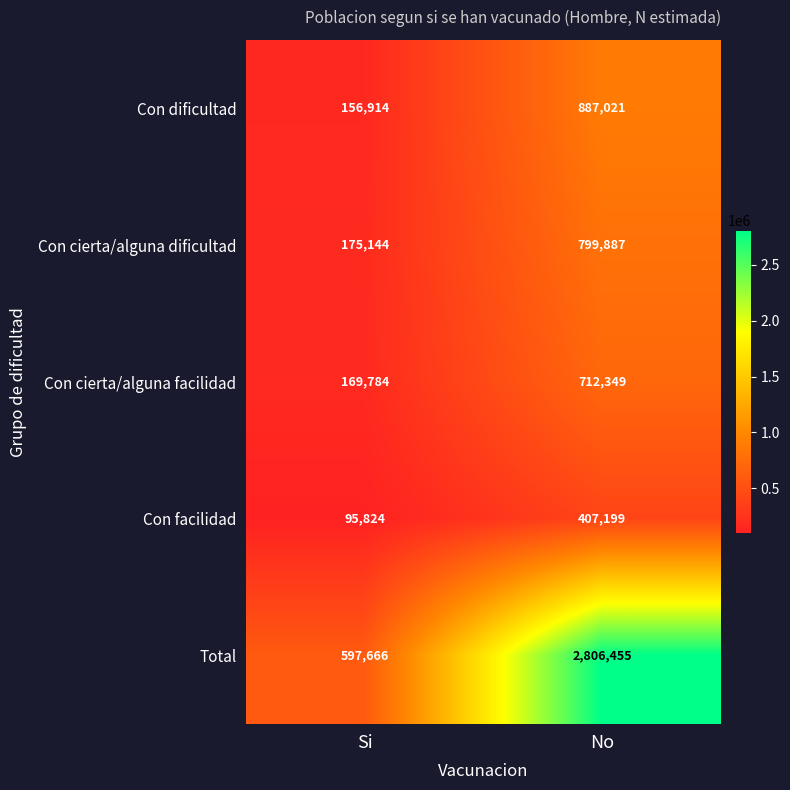

Reading left to right, what are all the values shown in this chart?

Con dificultad: 156914	887021
Con cierta/alguna dificultad: 175144	799887
Con cierta/alguna facilidad: 169784	712349
Con facilidad: 95824	407199
Total: 597666	2806455